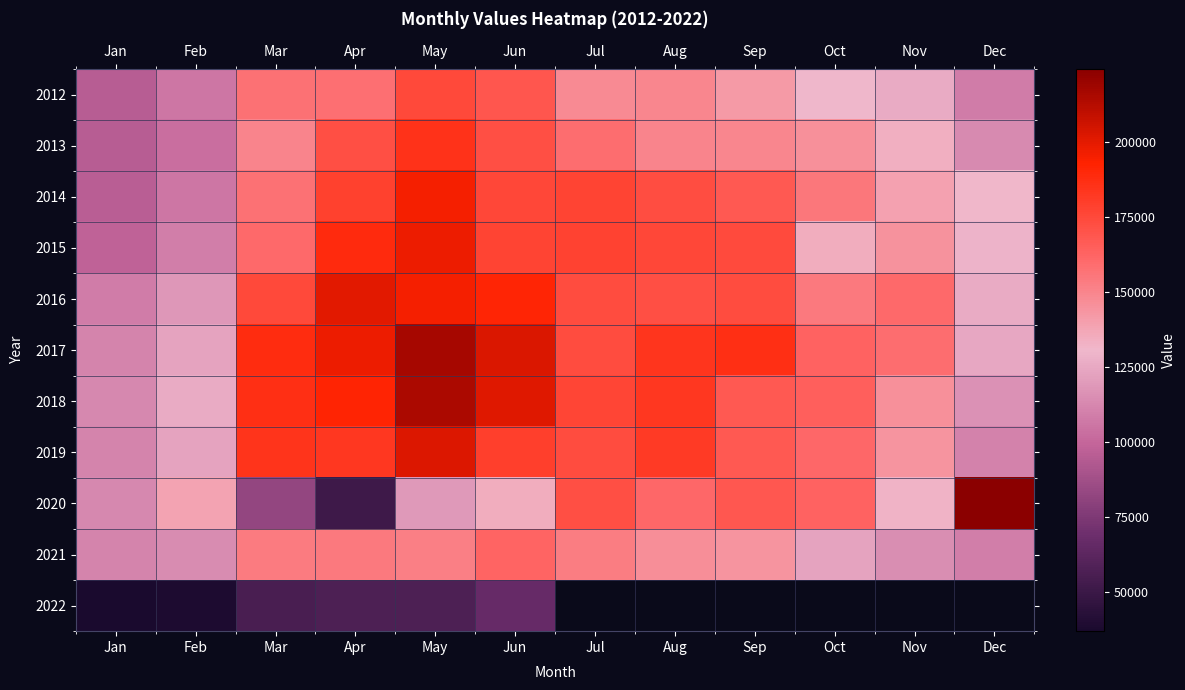

Count the number of data series in this chart.

11